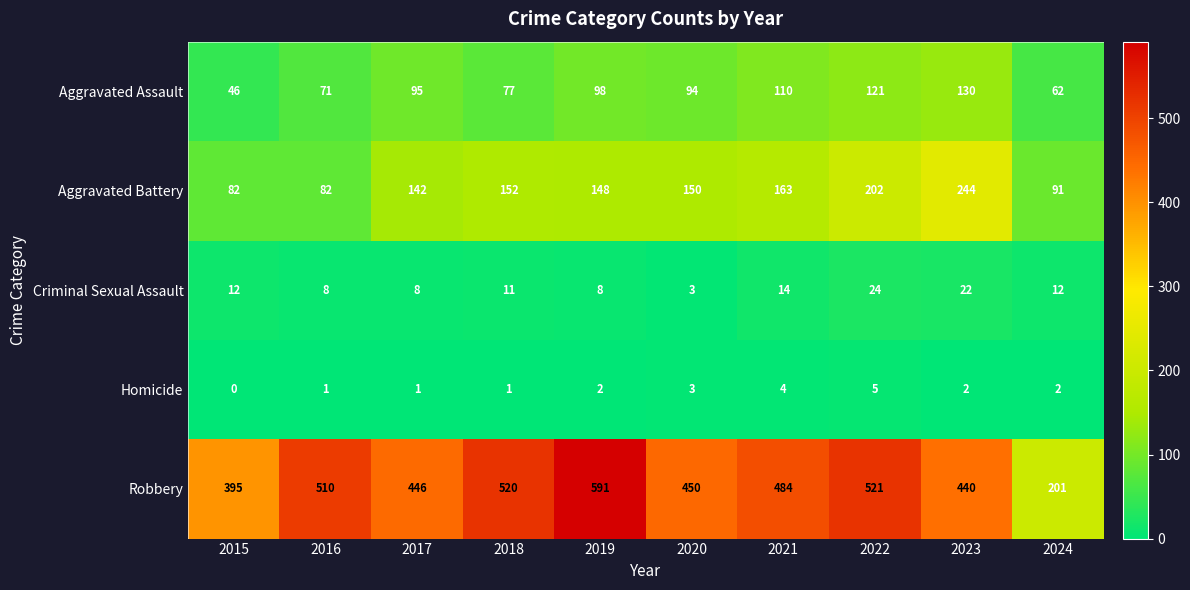

What is the lowest value of the Robbery series?

201